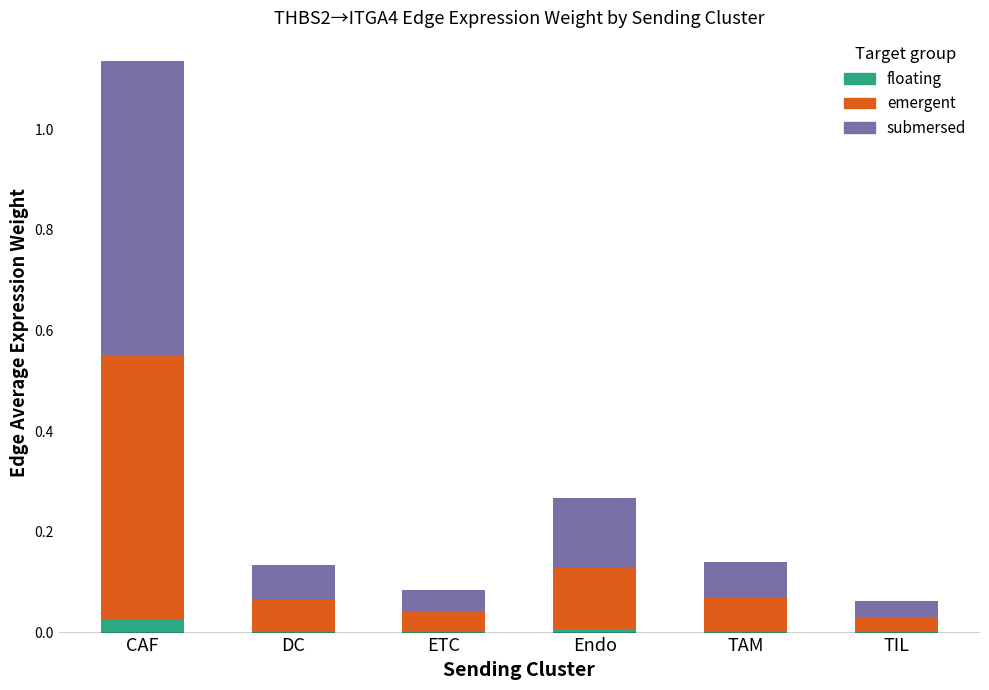

Is it true that floating equals 0.0 at TAM?

True